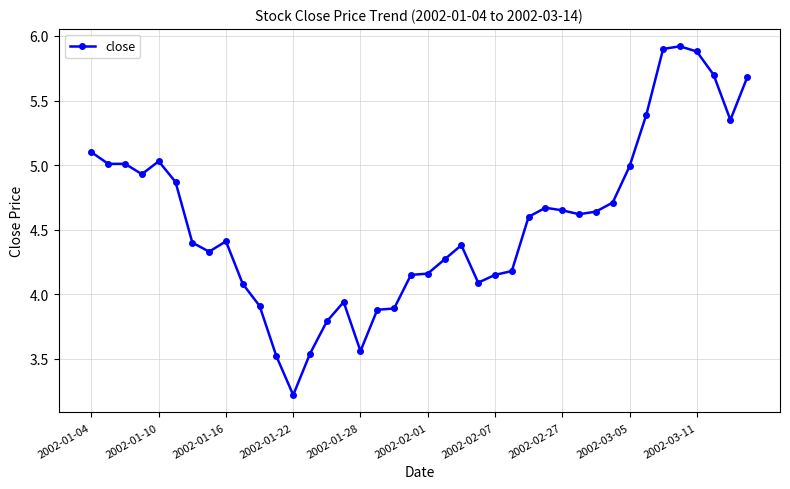

What is the difference between the second highest and minimum values?

2.7